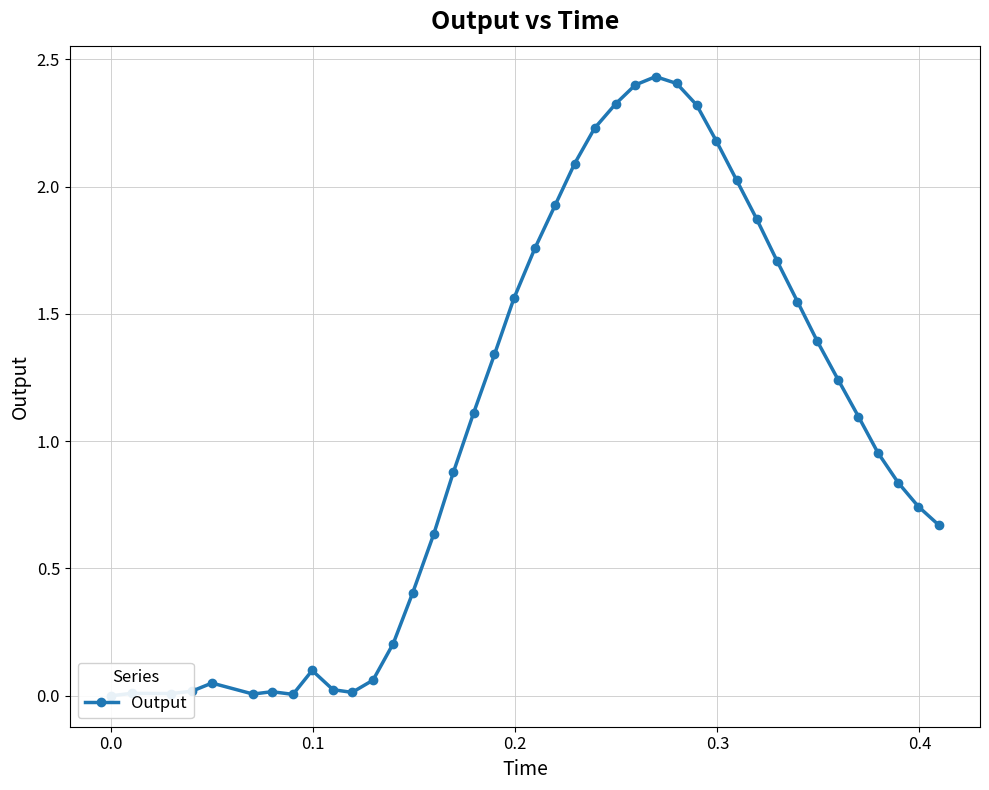

What is the difference between the second highest and second lowest values?

2.4